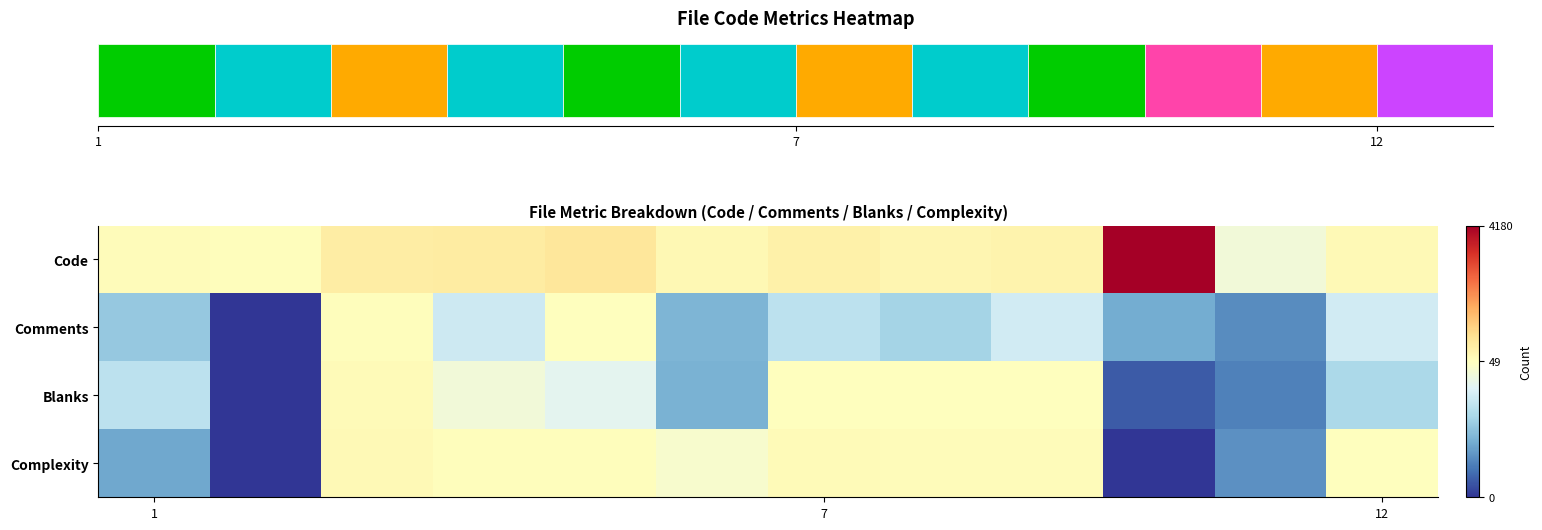

How many distinct data groups are displayed?

4